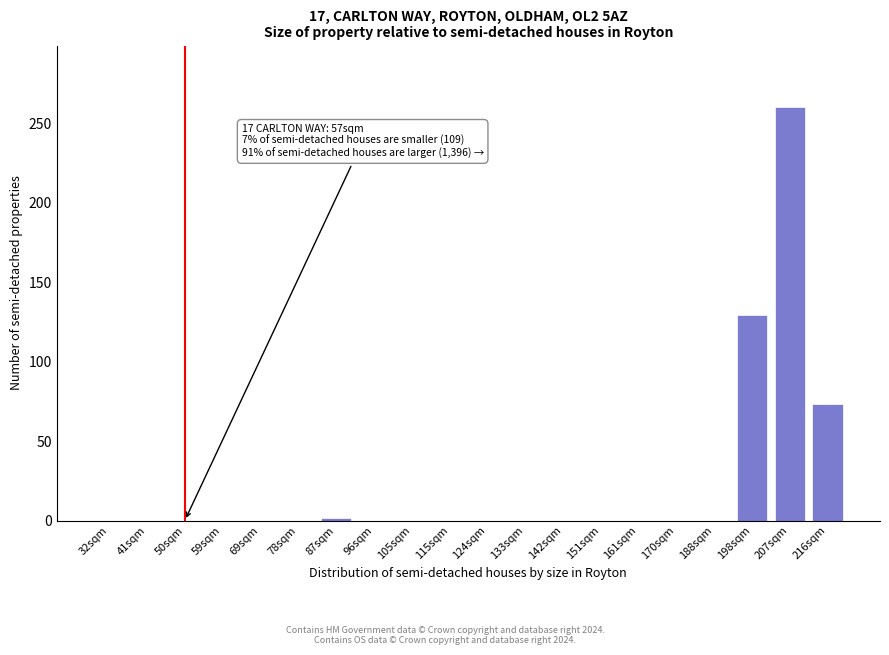

Reading left to right, extract all data points from this chart.

32sqm=0.0	41sqm=0.0	50sqm=0.0	59sqm=0.0	69sqm=0.0	78sqm=0.0	87sqm=1.5	96sqm=0.0	105sqm=0.0	115sqm=0.0	124sqm=0.0	133sqm=0.0	142sqm=0.0	151sqm=0.0	161sqm=0.0	170sqm=0.0	188sqm=0.0	198sqm=129.2	207sqm=260.0	216sqm=73.5